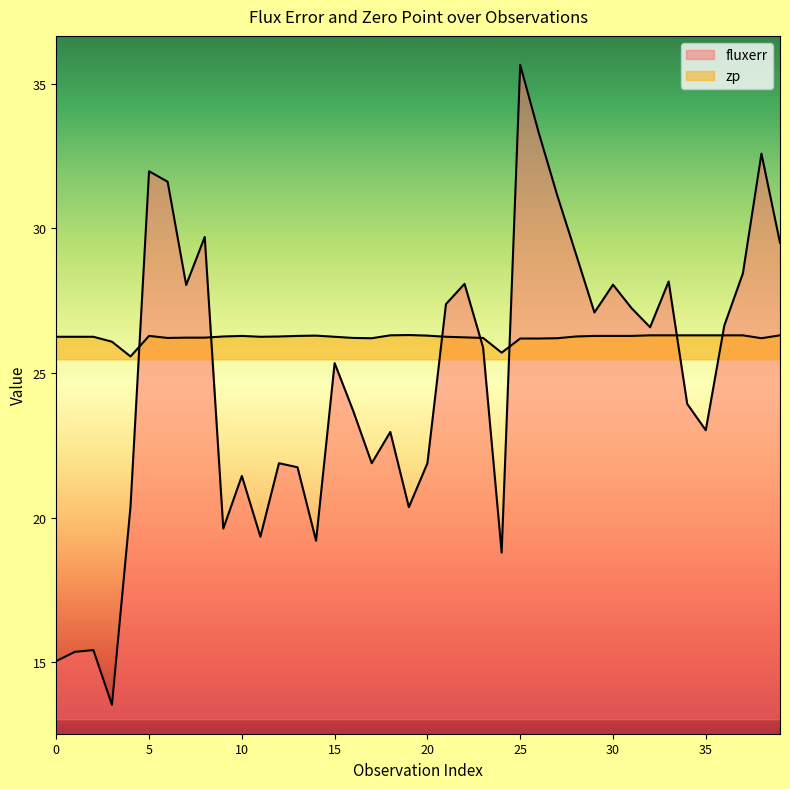

Does the chart display data point markers on the line(s)?

No